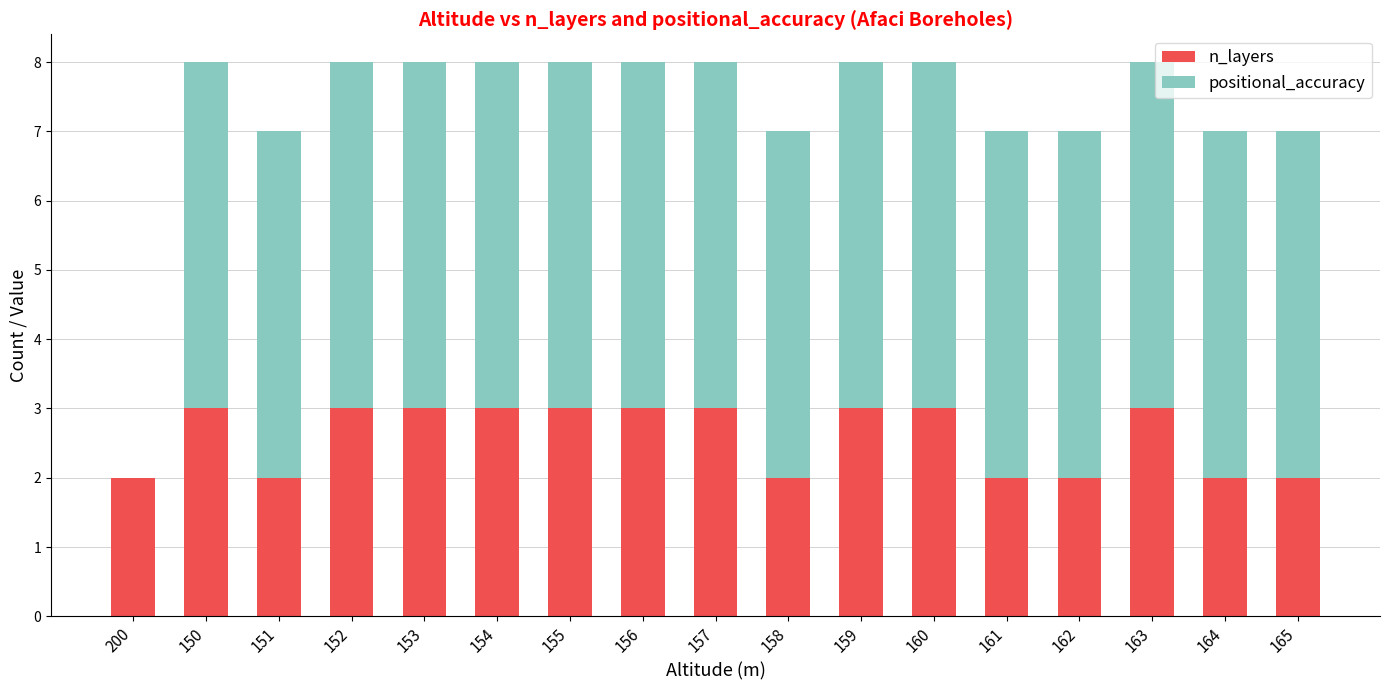

The value of n_layers at 152 is 3. True or false?

True